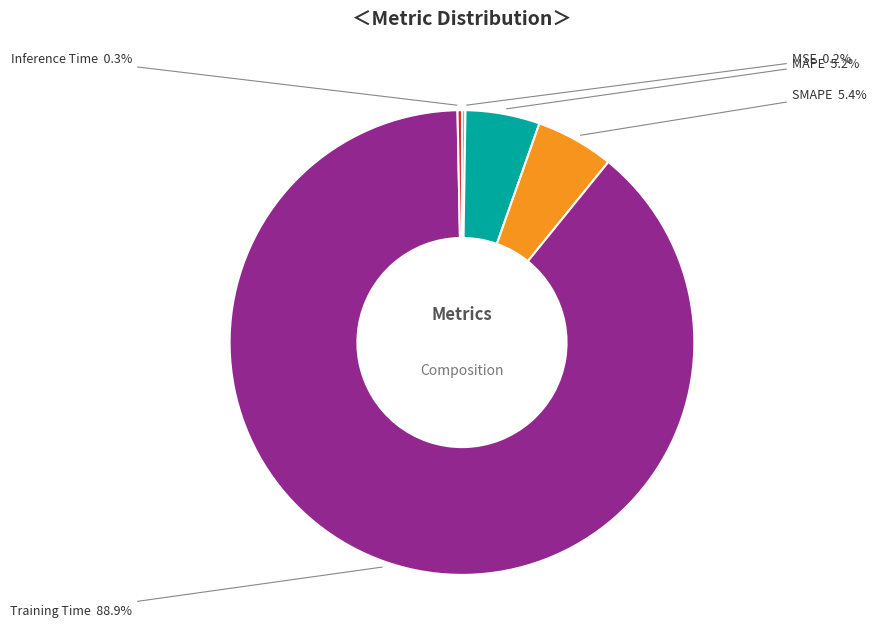

What is the total percentage of Inference Time and Training Time?

89.2%